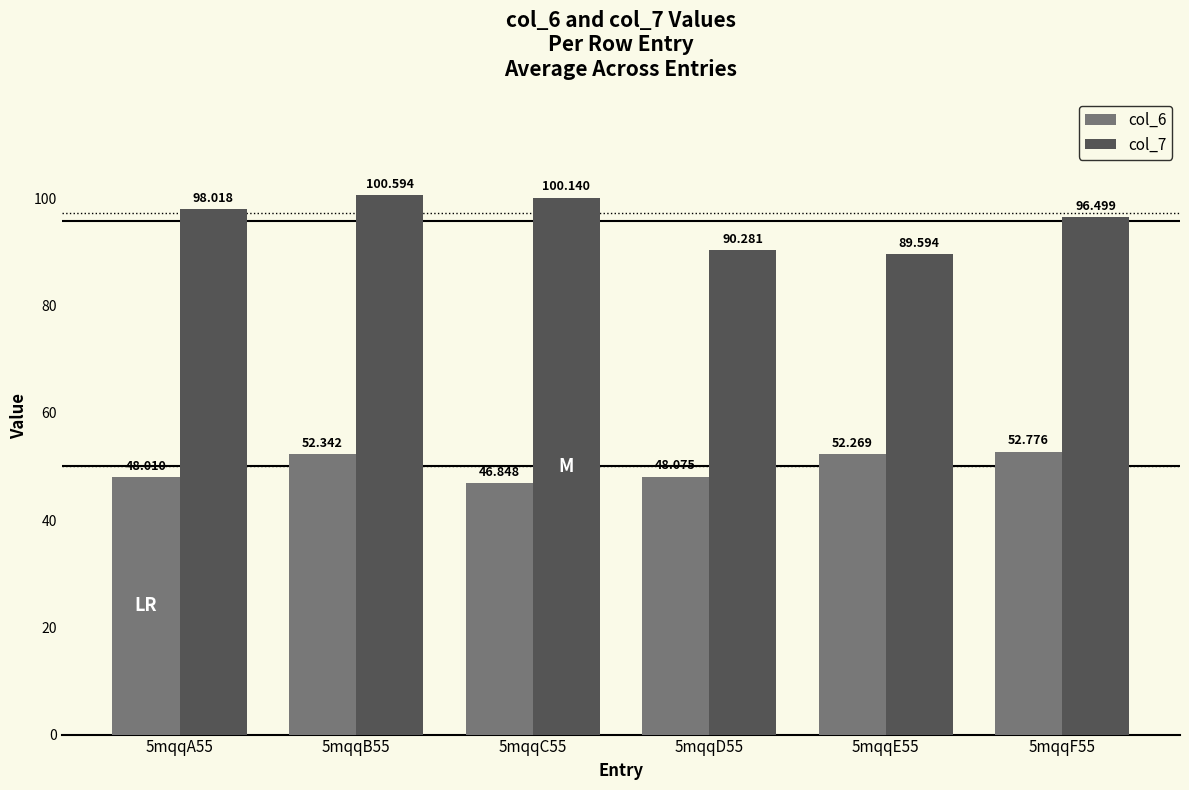

The col_7 series shows 51.9 at 5mqqA55. True or false?

False